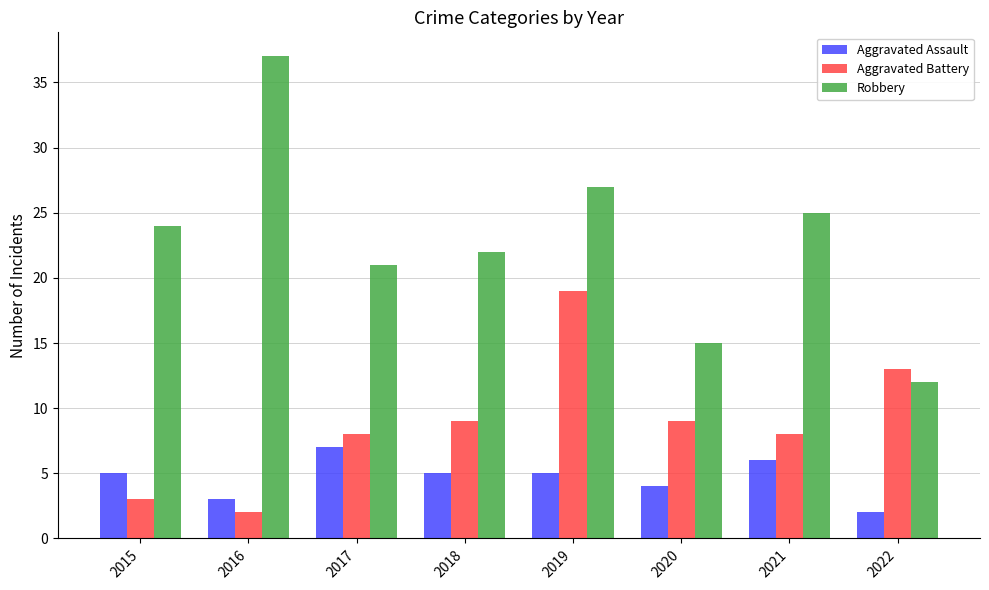

Reading right to left, extract all data points from this chart.

Aggravated Assault: 2	6	4	5	5	7	3	5
Aggravated Battery: 13	8	9	19	9	8	2	3
Robbery: 12	25	15	27	22	21	37	24